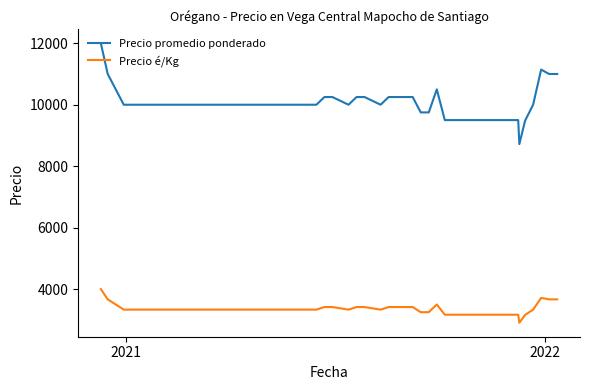

Rank the series by their average value, from lowest to highest.

Precio é/Kg, Precio promedio ponderado